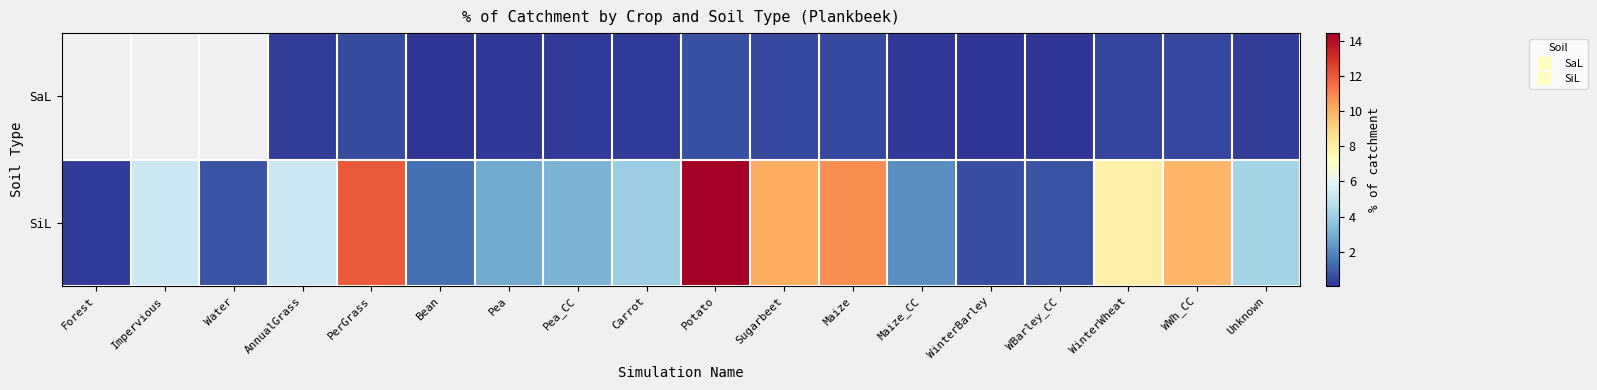

Is it true that SiL equals 18.8 at Maize?

False